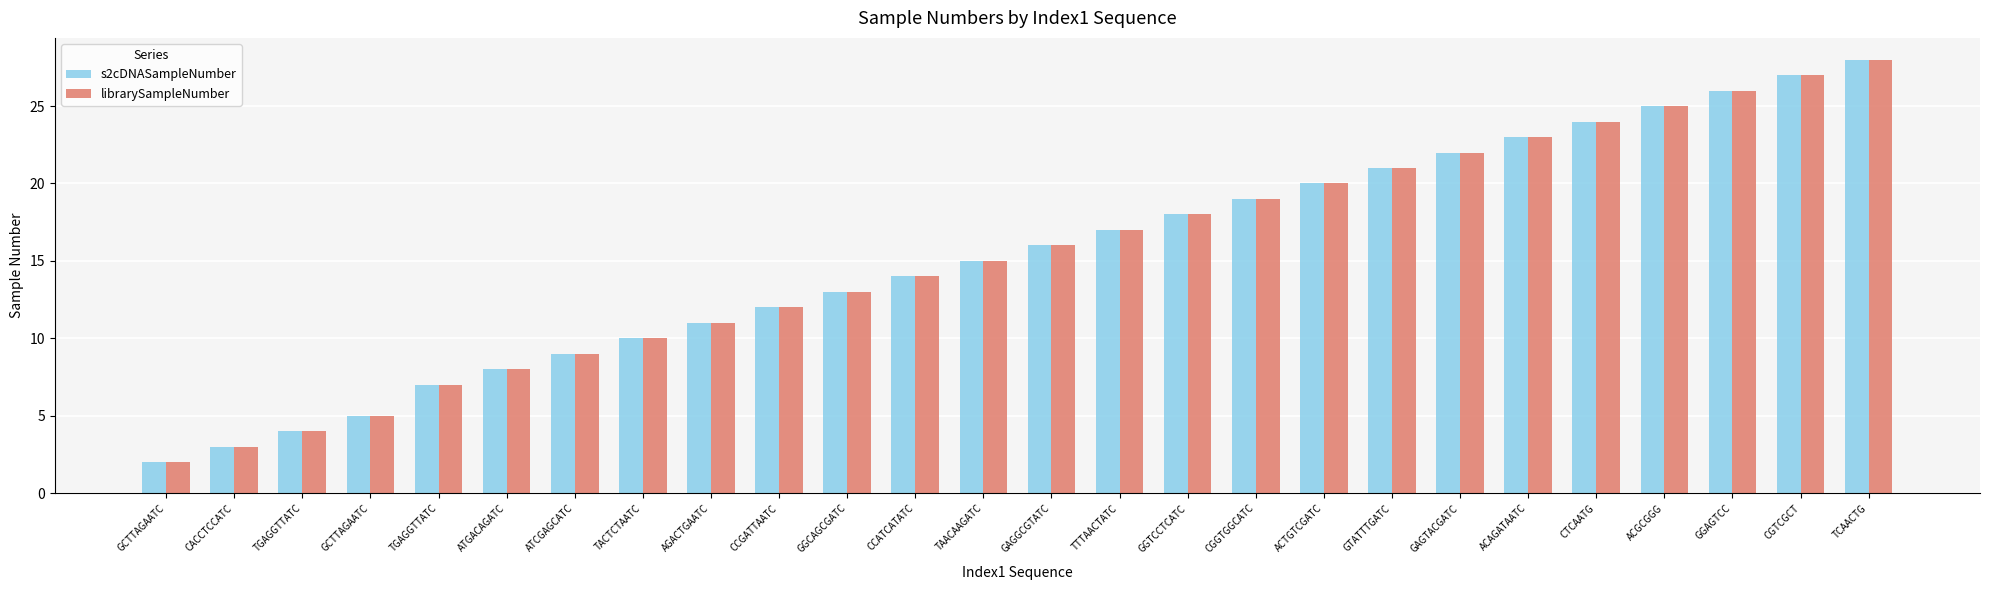

Is the value of s2cDNASampleNumber at GGTCCTCATC greater than the value of librarySampleNumber at CCATCATATC?

Yes